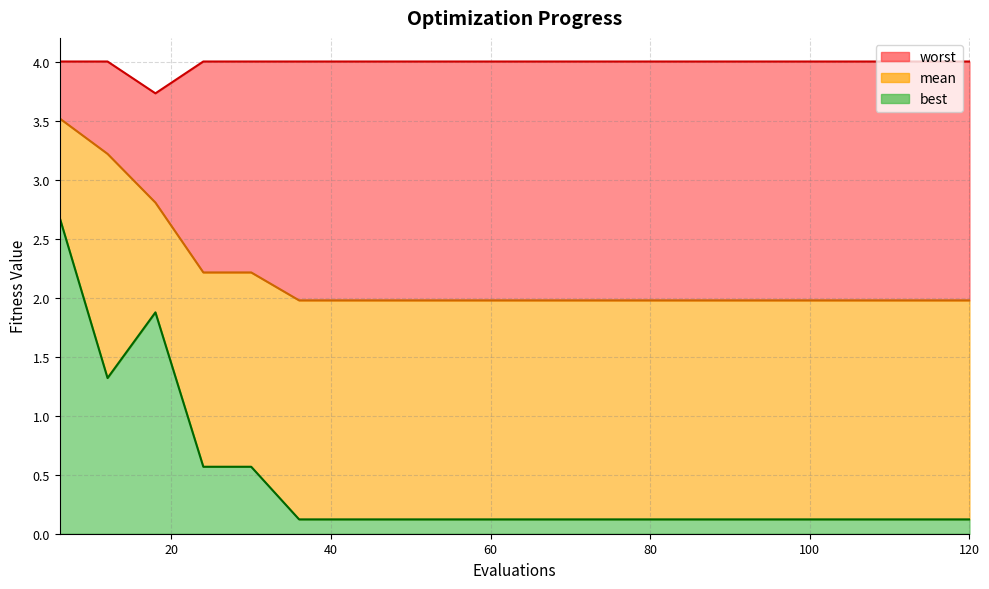

Reading left to right, what are all the values shown in this chart?

mean: 3.5	3.2	2.8	2.2	2.2	2.0	2.0	2.0	2.0	2.0	2.0	2.0	2.0	2.0	2.0	2.0	2.0	2.0	2.0	2.0
best: 2.7	1.3	1.9	0.6	0.6	0.1	0.1	0.1	0.1	0.1	0.1	0.1	0.1	0.1	0.1	0.1	0.1	0.1	0.1	0.1
worst: 4.0	4.0	3.7	4.0	4.0	4.0	4.0	4.0	4.0	4.0	4.0	4.0	4.0	4.0	4.0	4.0	4.0	4.0	4.0	4.0